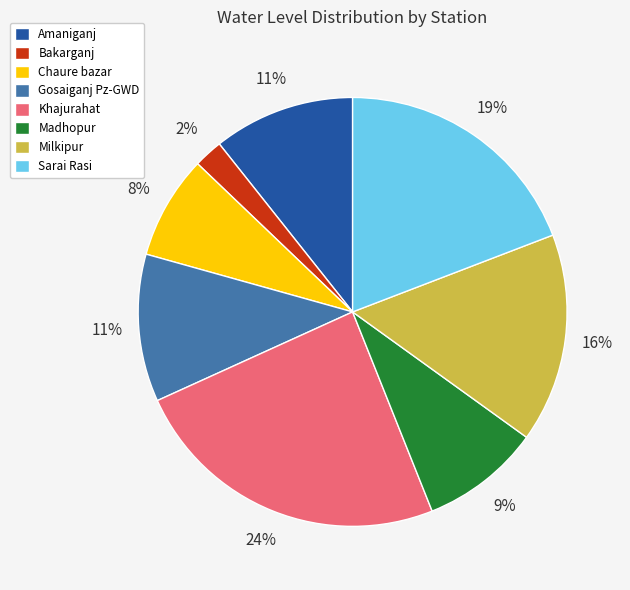

Does Sarai Rasi represent more than half of the total?

No